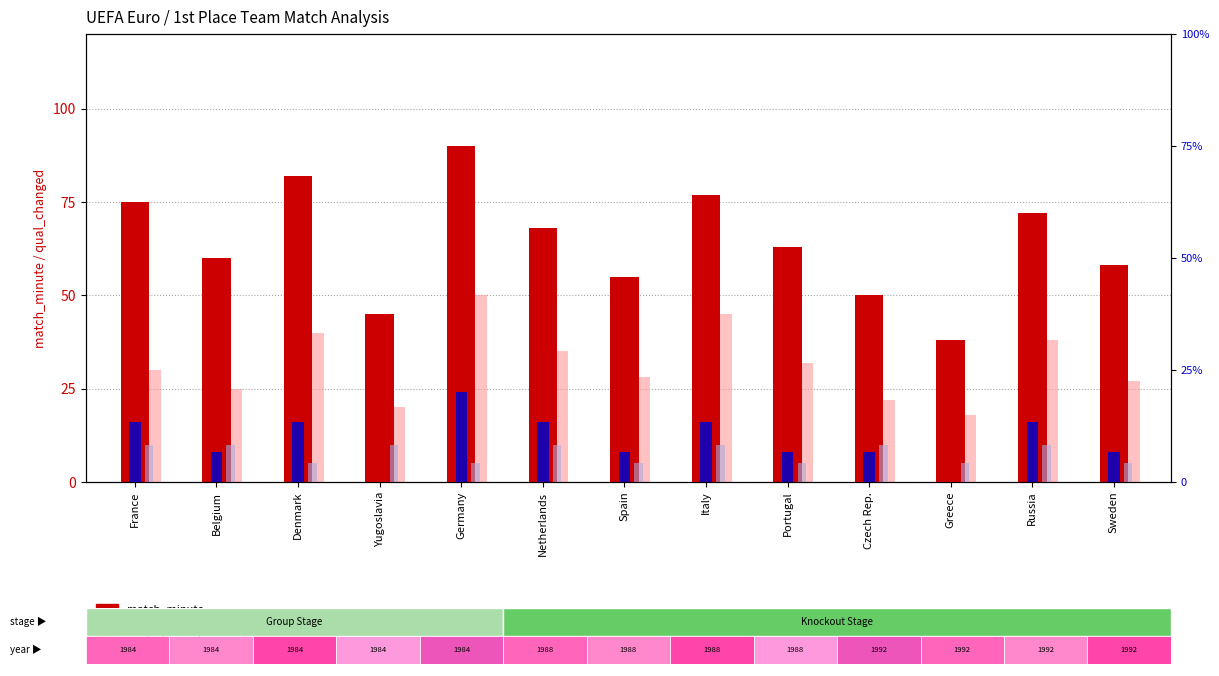

Between Denmark and Germany, which series saw the biggest shift?

qual_changed